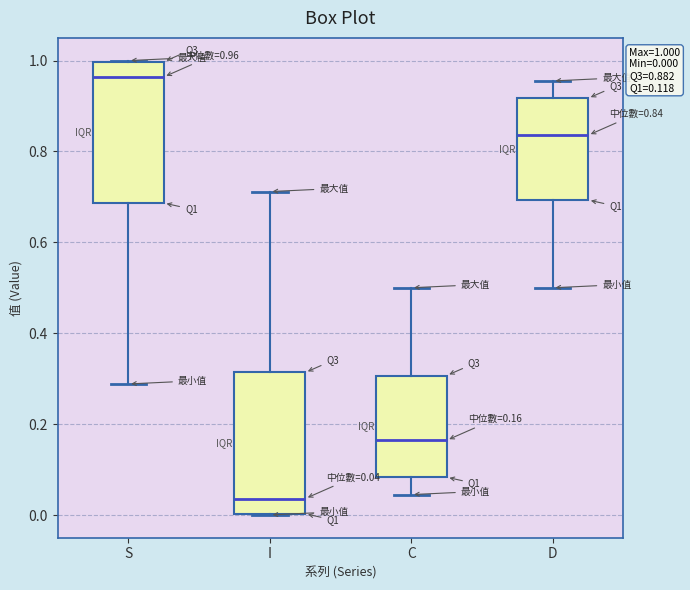

Which box's median line is the lowest?

I